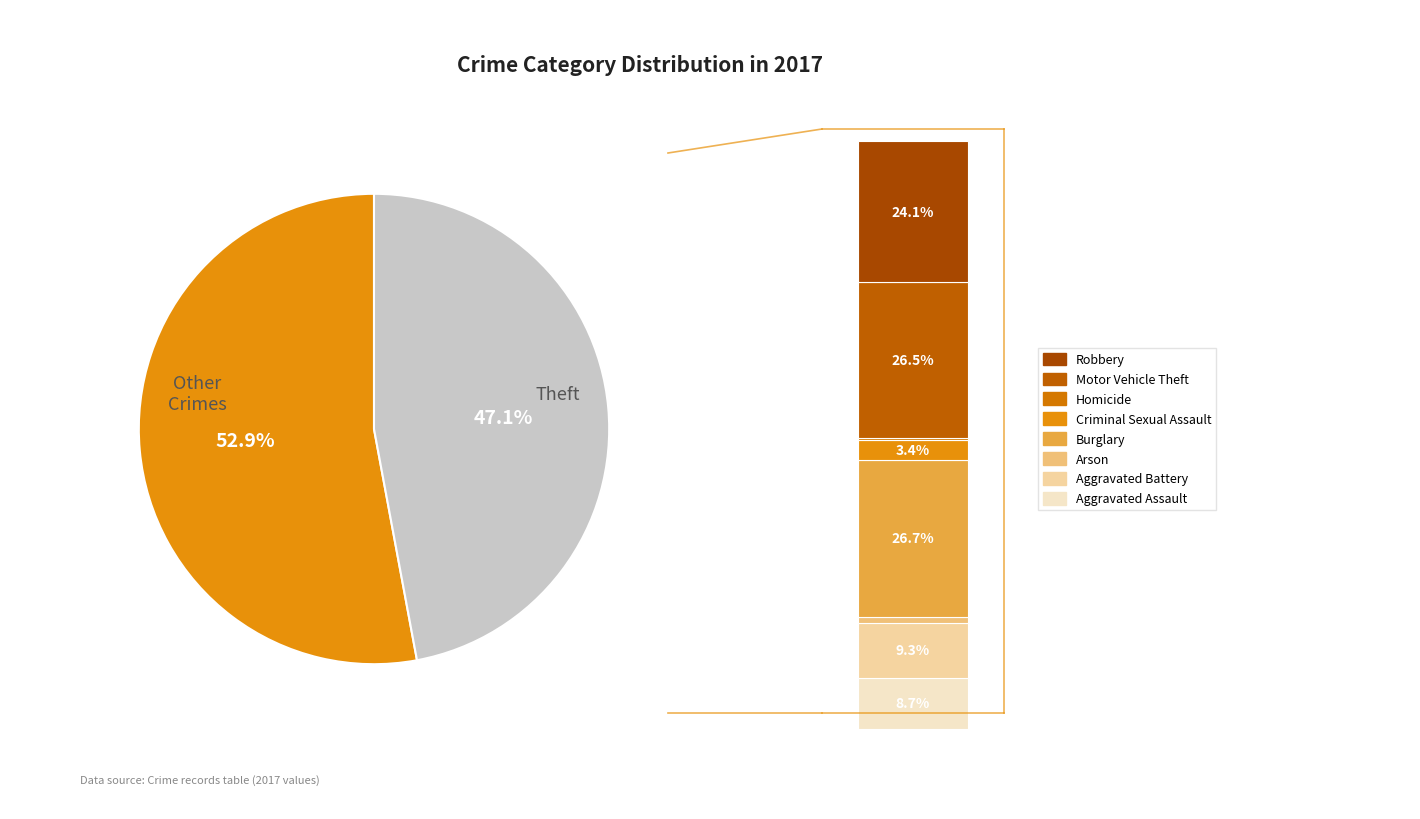

Is there any slice that represents more than half of the pie?

Yes